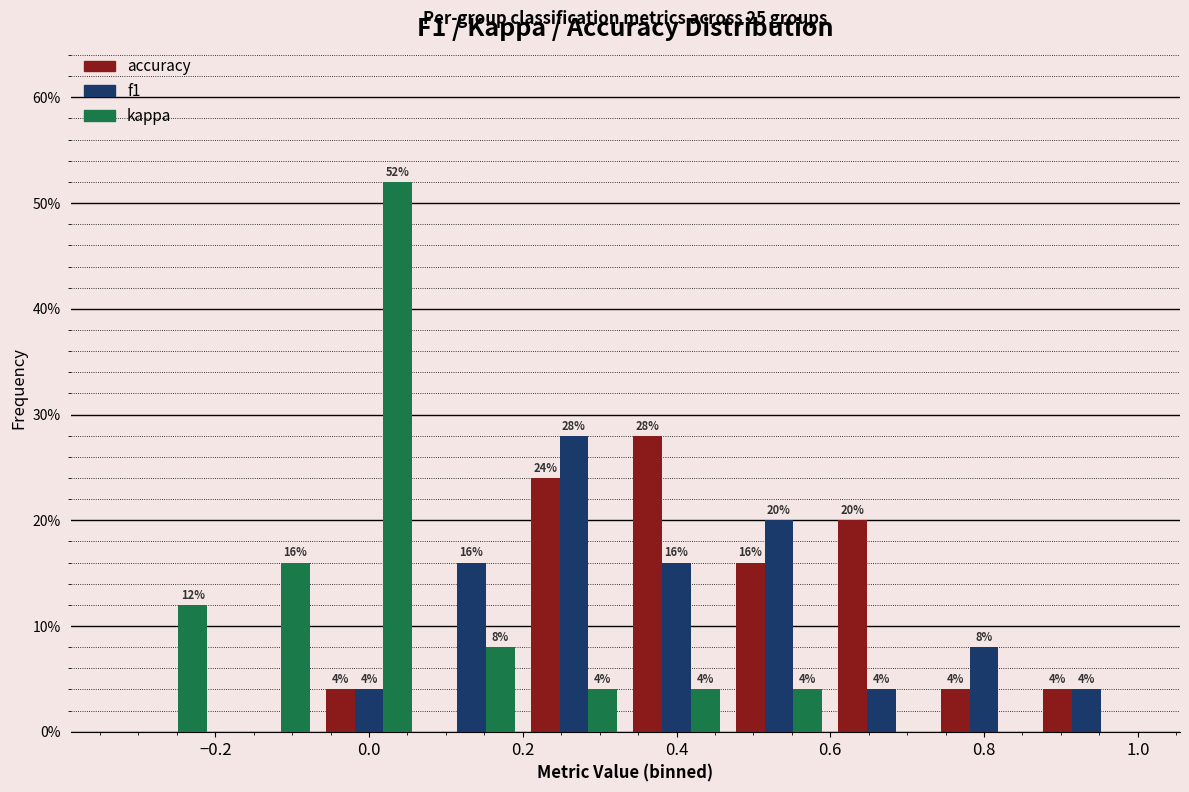

In the accuracy series, which range on the x-axis has the tallest bar?

0.34 to 0.46